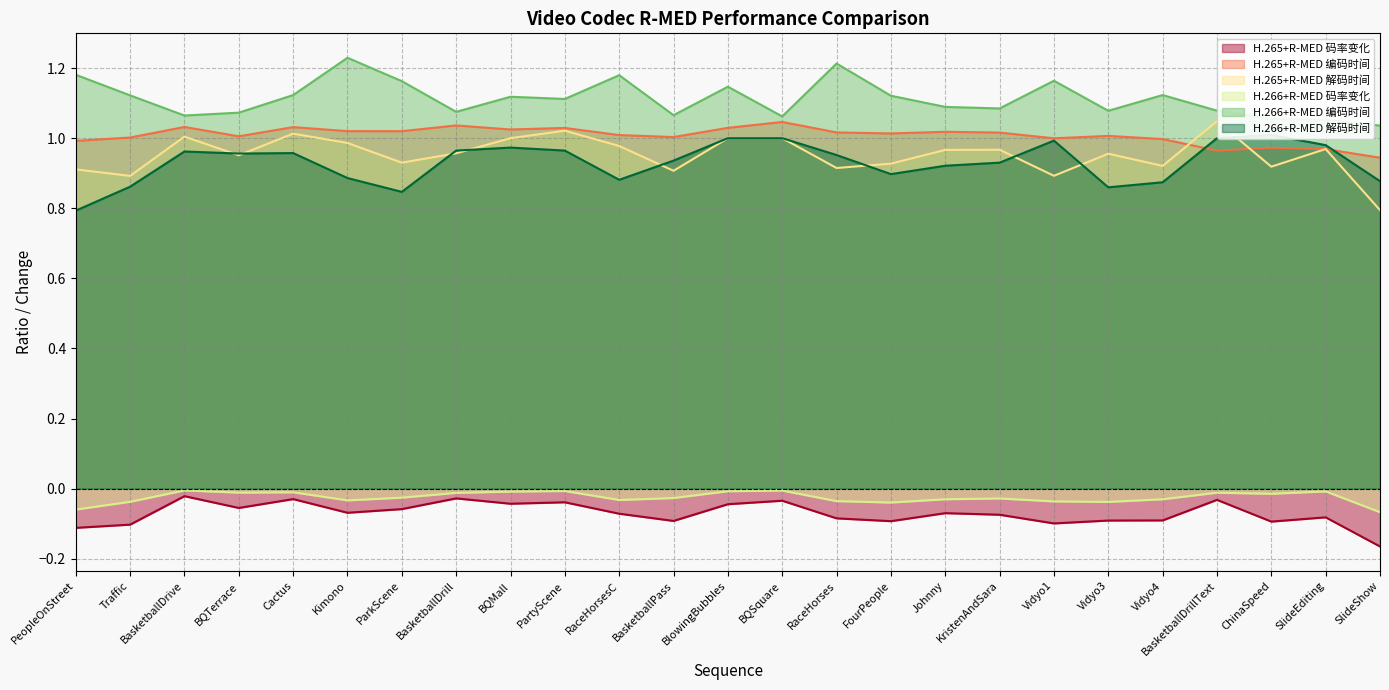

At which category does H.265+R-MED 码率变化 reach its first local peak?

BasketballDrive